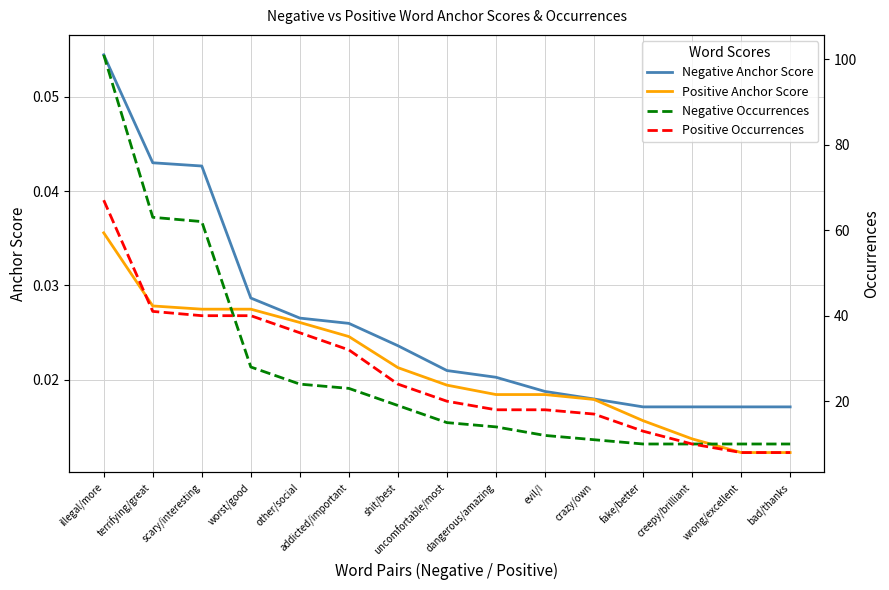

What is the approximate value of Negative Occurrences at uncomfortable/most?

15.0